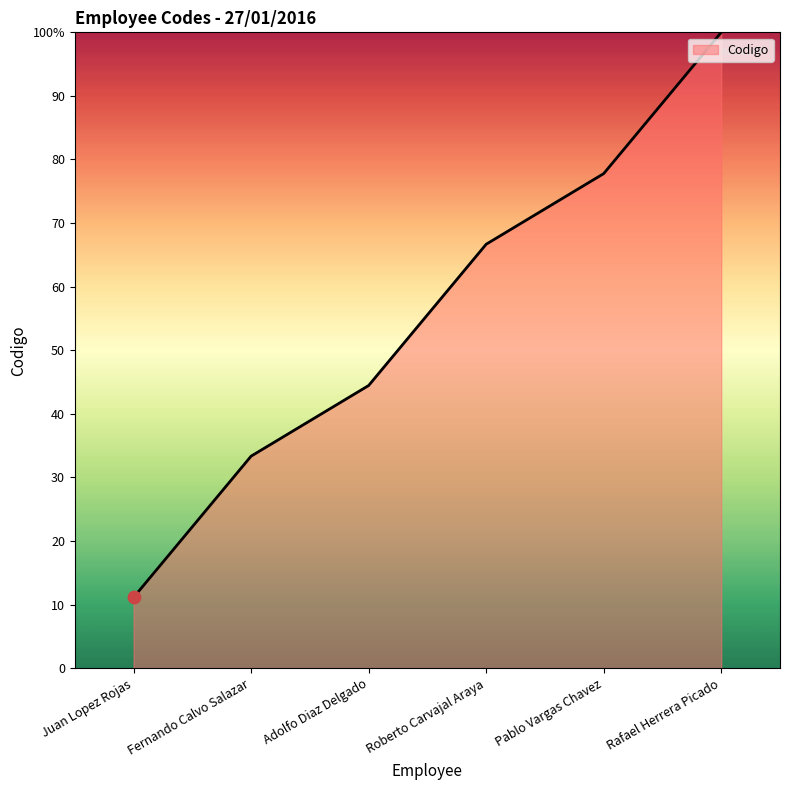

What is the change in value from Adolfo Diaz Delgado to Rafael Herrera Picado?

+55.6